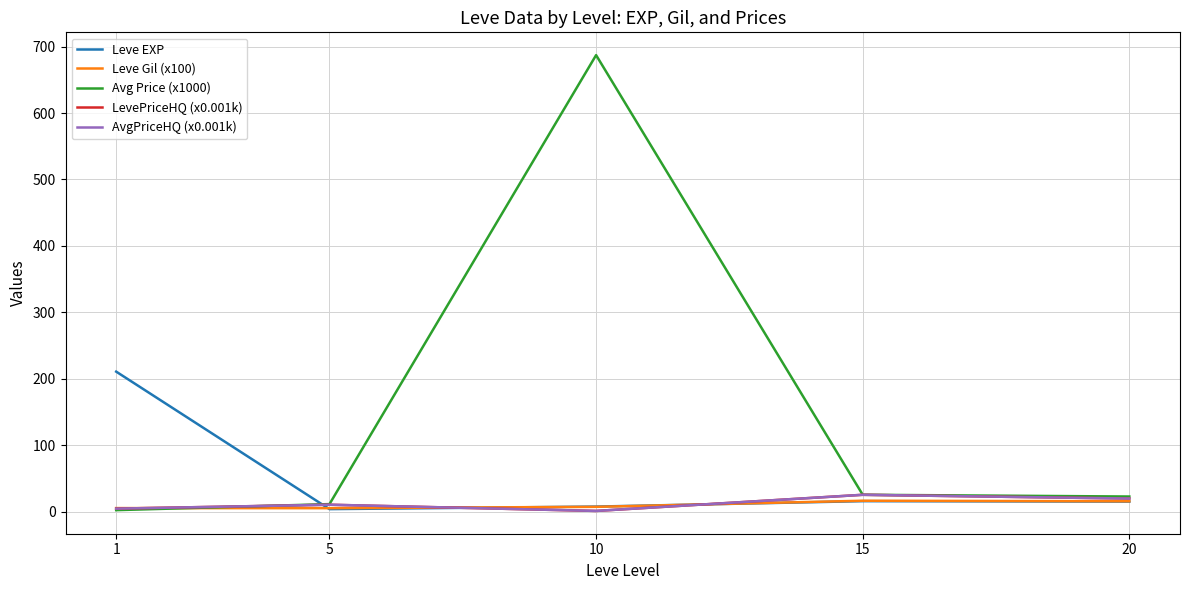

Does the chart display data point markers on the line(s)?

No